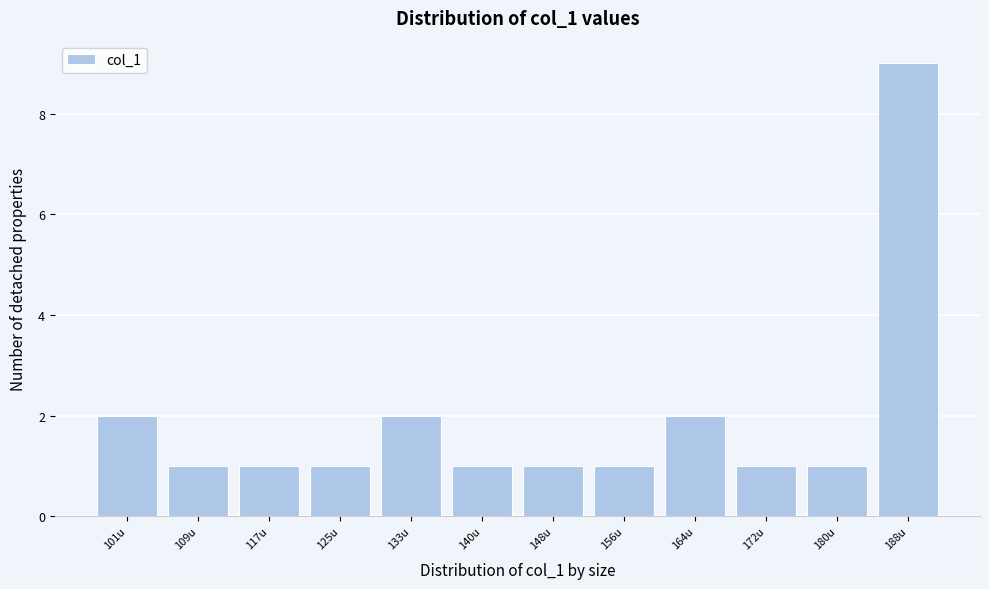

Reading left to right, list all the values displayed in this chart.

2	1	1	1	2	1	1	1	2	1	1	9